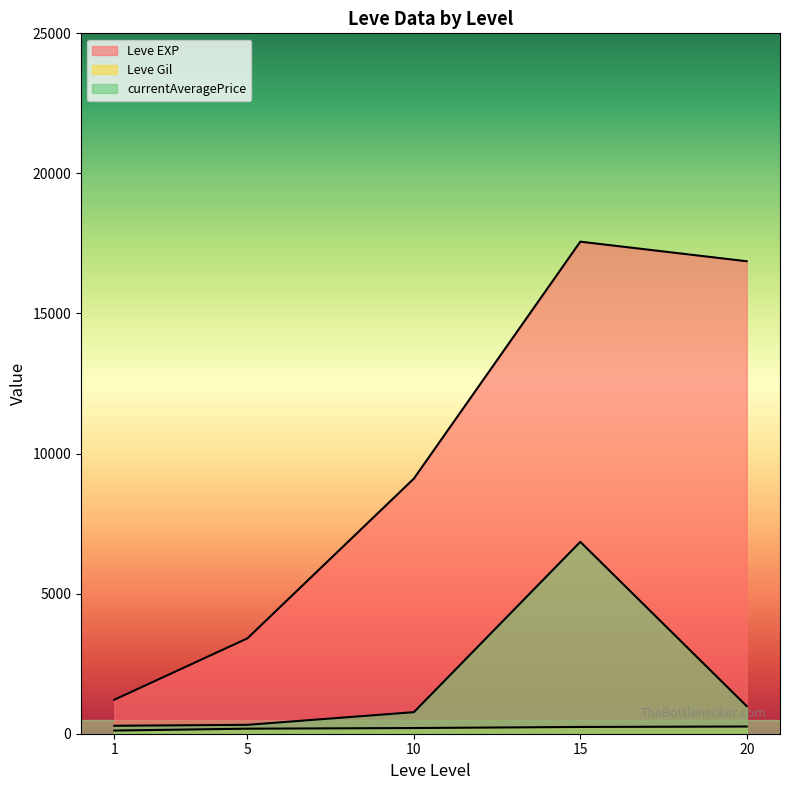

How many lines are shown in the chart?

3